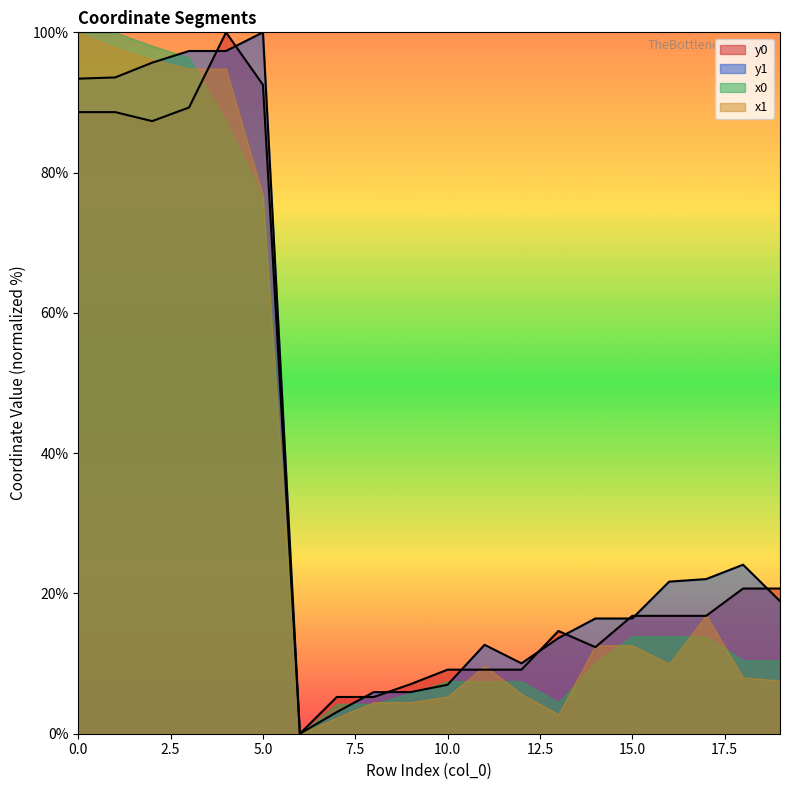

What is the highest value of the y0 series?

100.0